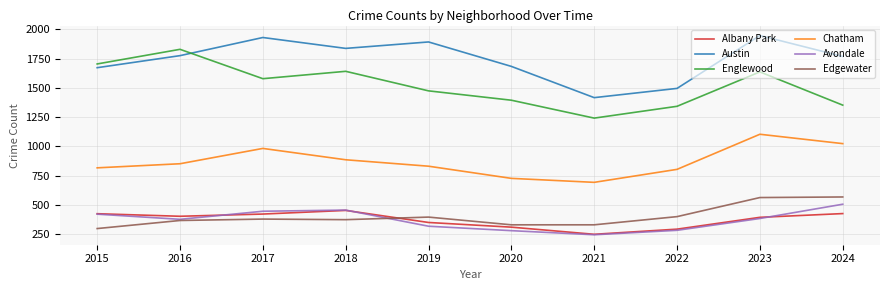

How many lines are shown in the chart?

6